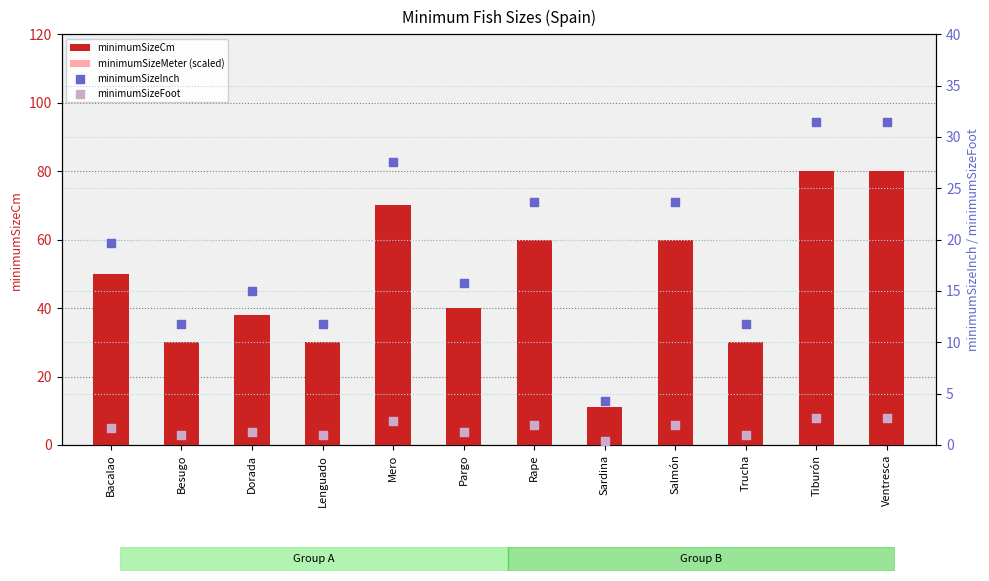

What is the total value across all series at Pargo?

69.1